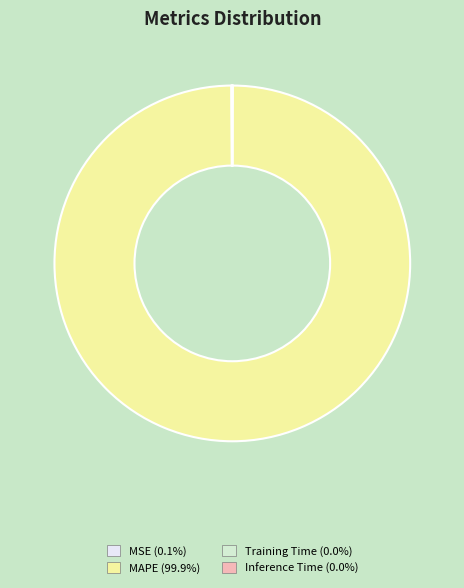

Does any single category account for the majority?

Yes